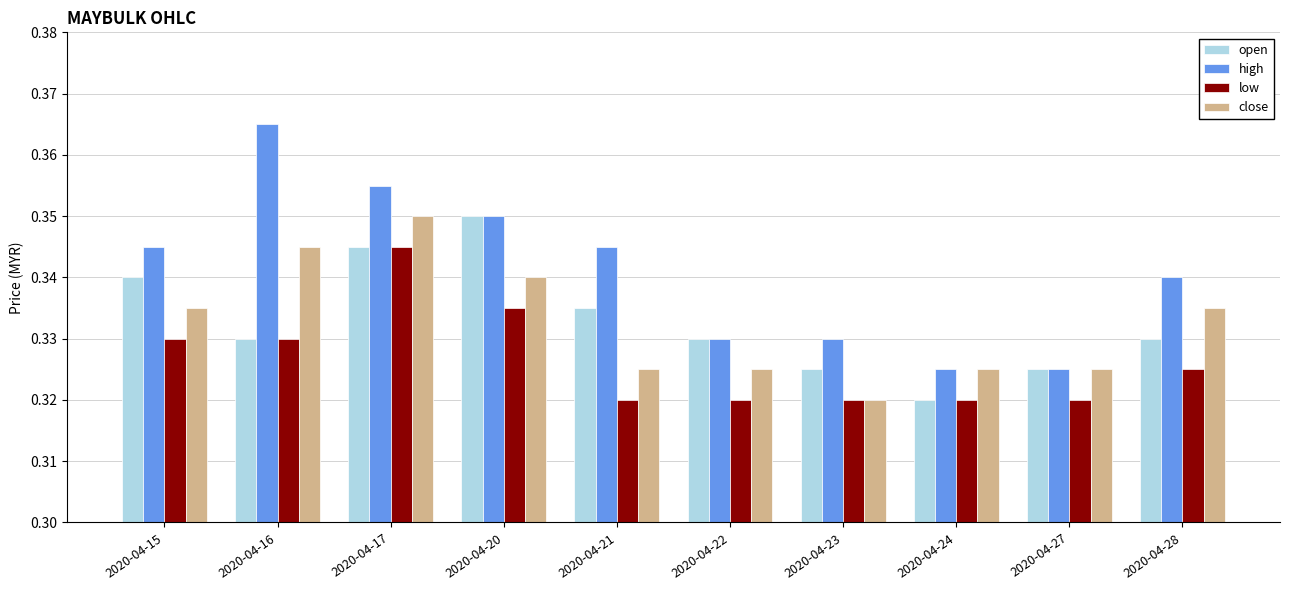

At how many categories does at least one series exceed 0?

10